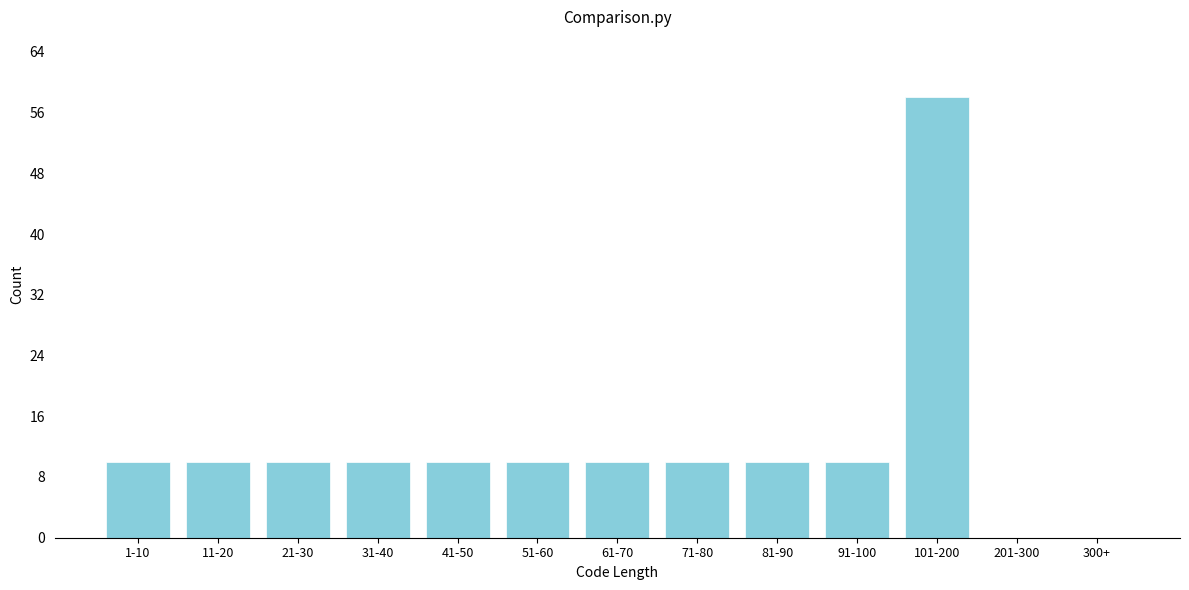

Reading left to right, what are all the values shown in this chart?

1-10=10	11-20=10	21-30=10	31-40=10	41-50=10	51-60=10	61-70=10	71-80=10	81-90=10	91-100=10	101-200=58	201-300=0	300+=0